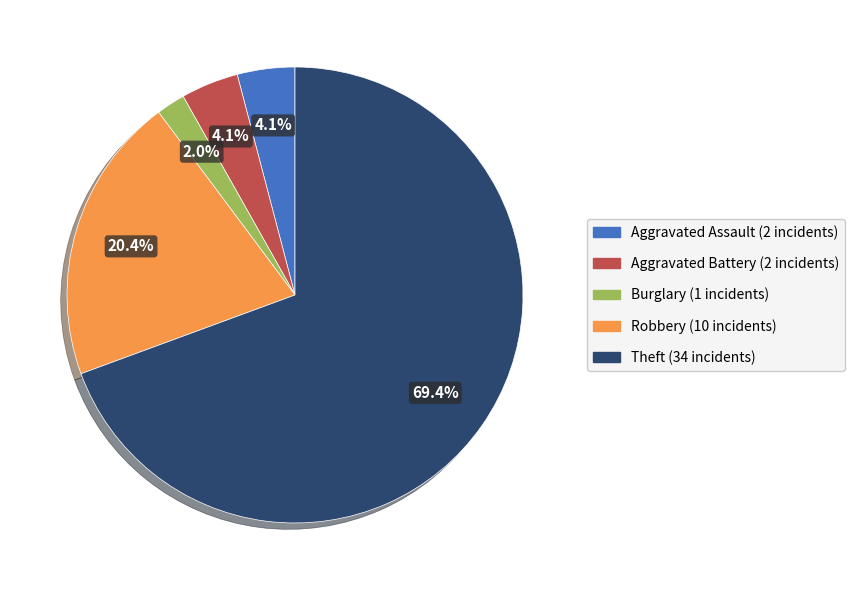

Is there any slice that represents more than half of the pie?

Yes